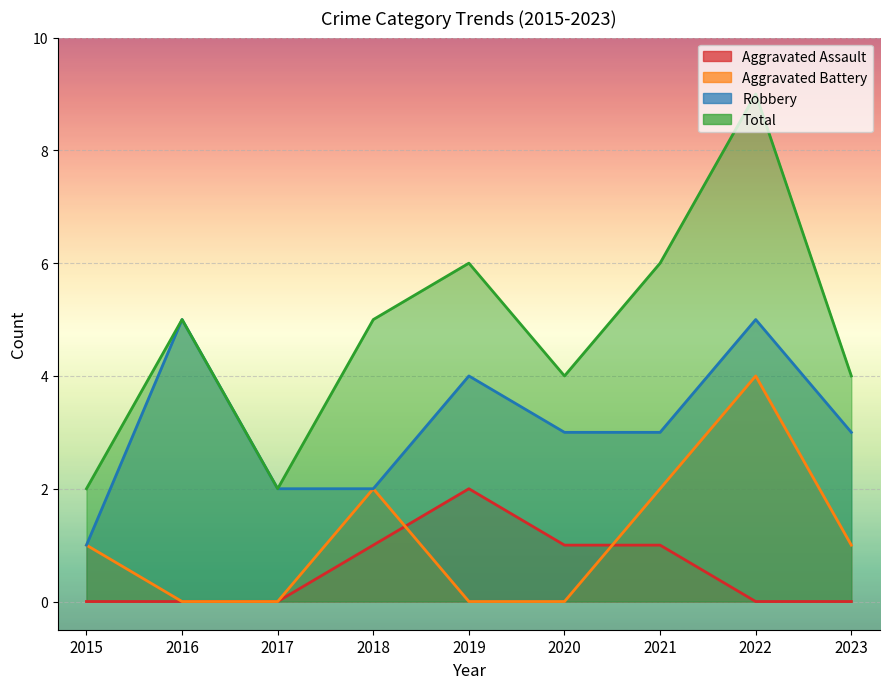

True or false: Aggravated Assault and Total intersect in this chart.

False